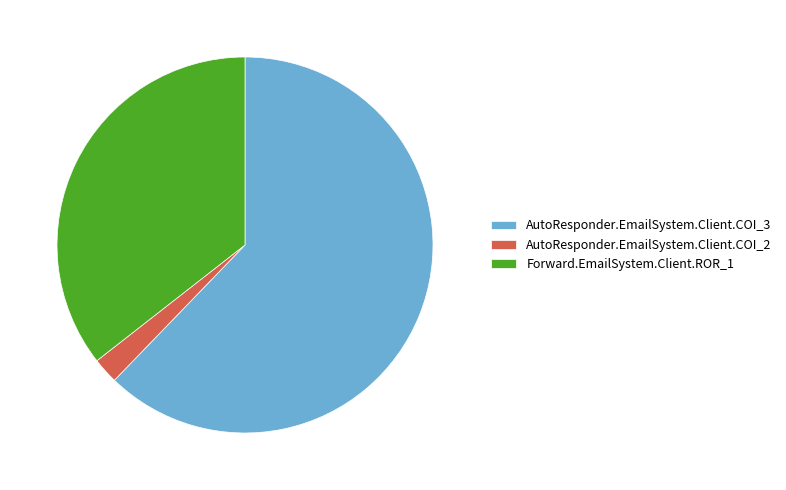

Is the sum of AutoResponder.EmailSystem.Client.COI_2 and Forward.EmailSystem.Client.ROR_1 greater than half?

No